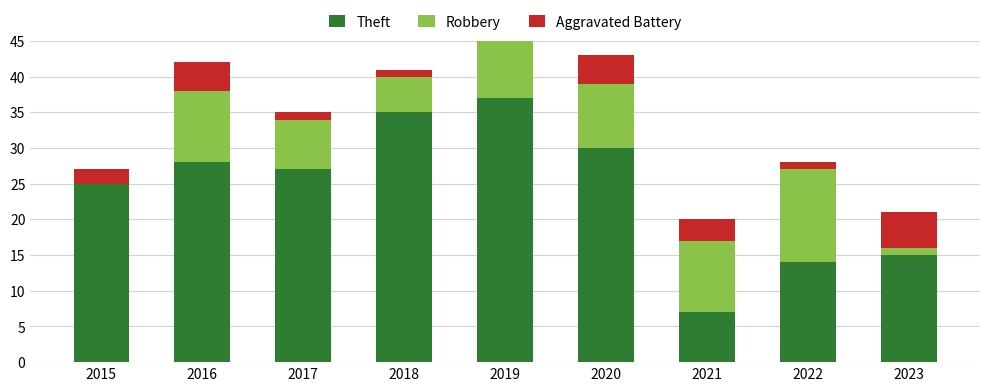

Is it true that Aggravated Battery equals 1 at 2017?

True